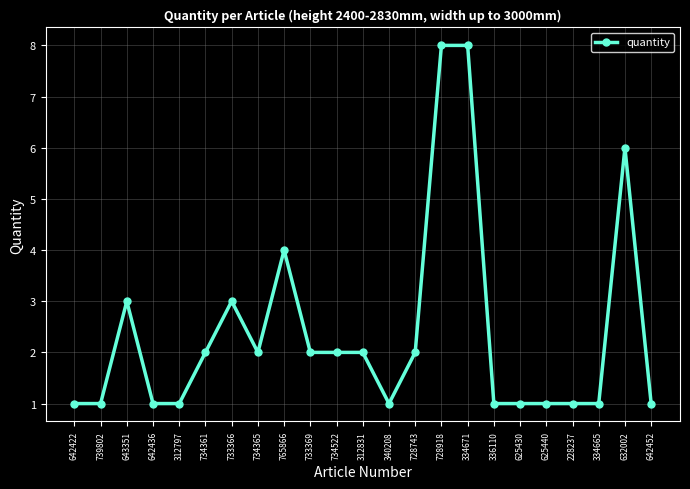

At which category does the data reach its first local peak?

643351